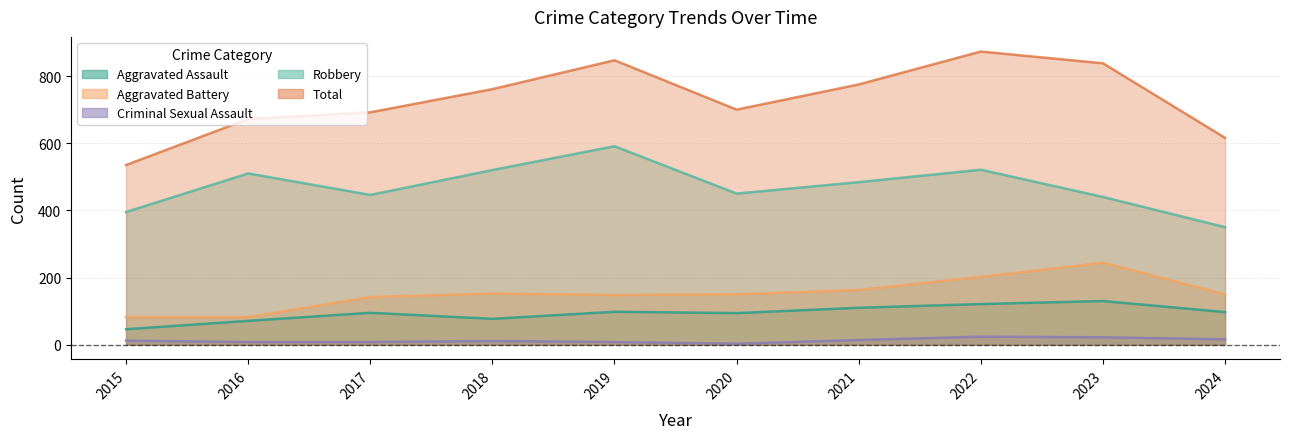

Is the value of Robbery at 2018 greater than the value of Aggravated Battery at 2023?

Yes